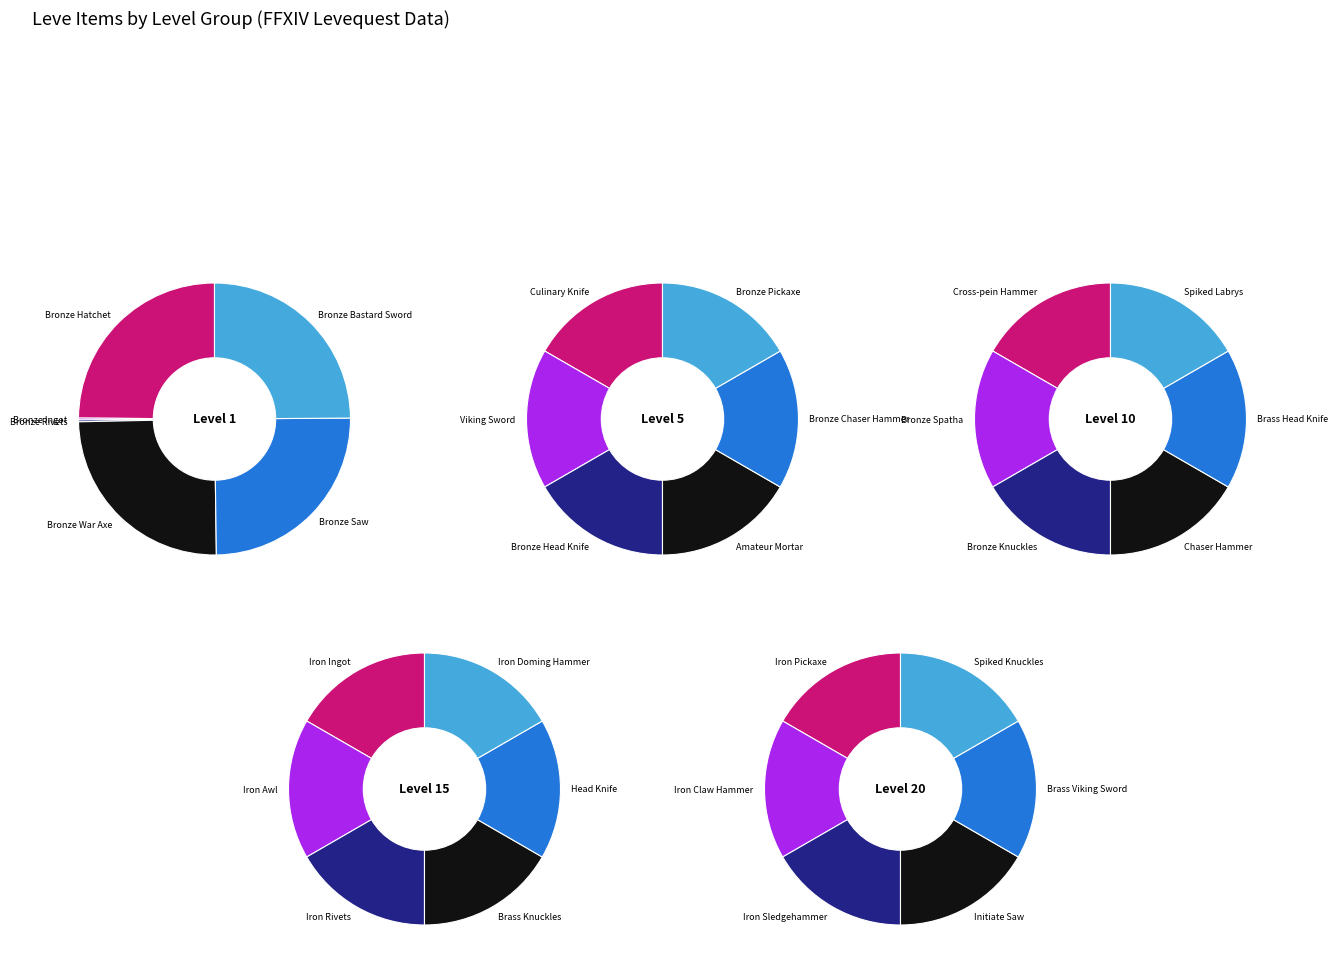

How many segments does this pie chart have?

6